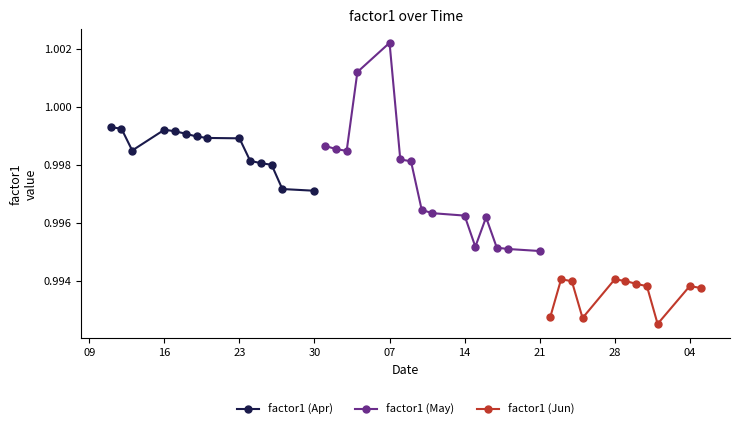

Rank the categories by value from highest to lowest.

18, 17, 0, 1, 3, 4, 5, 6, 7, 8, 14, 15, 2, 16, 19, 9, 20, 10, 11, 12, 13, 21, 22, 23, 25, 24, 26, 27, 28, 30, 33, 34, 31, 35, 38, 36, 39, 29, 32, 37